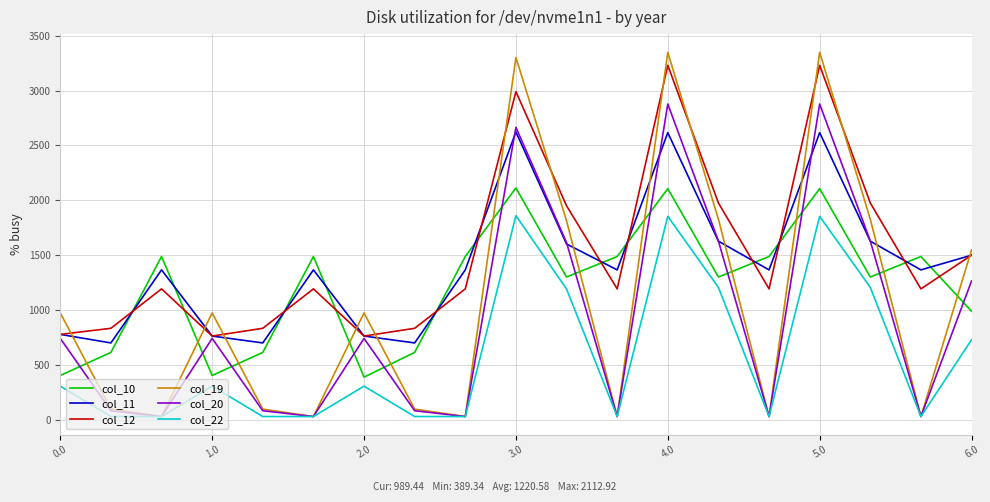

True or false: col_11 and col_22 intersect in this chart.

False